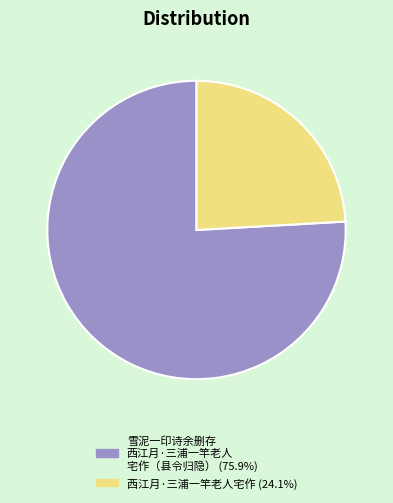

Is there a majority slice in this chart?

Yes